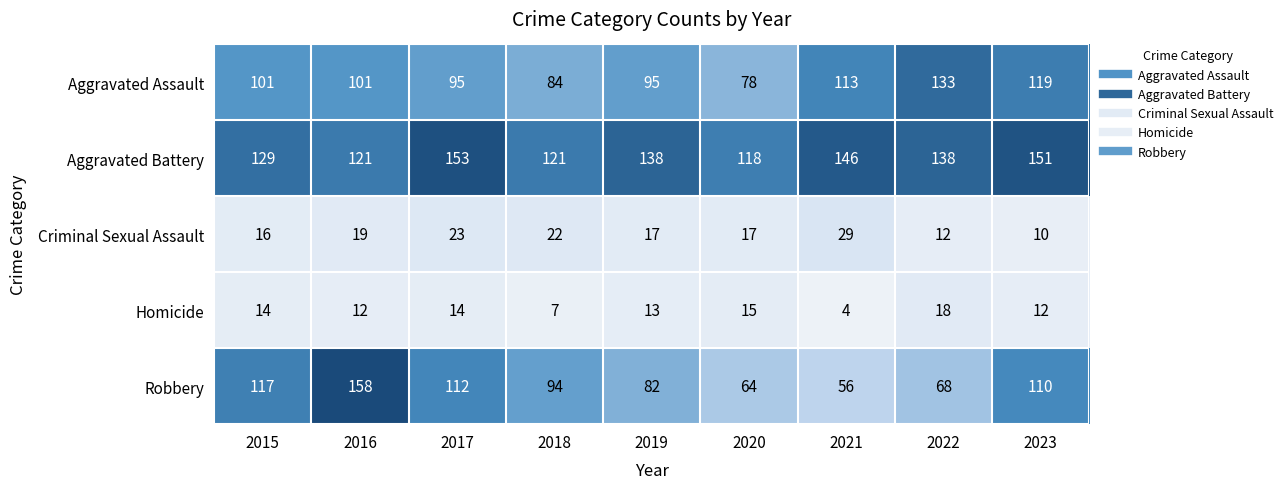

Between 2016 and 2019, which series saw the biggest shift?

Robbery